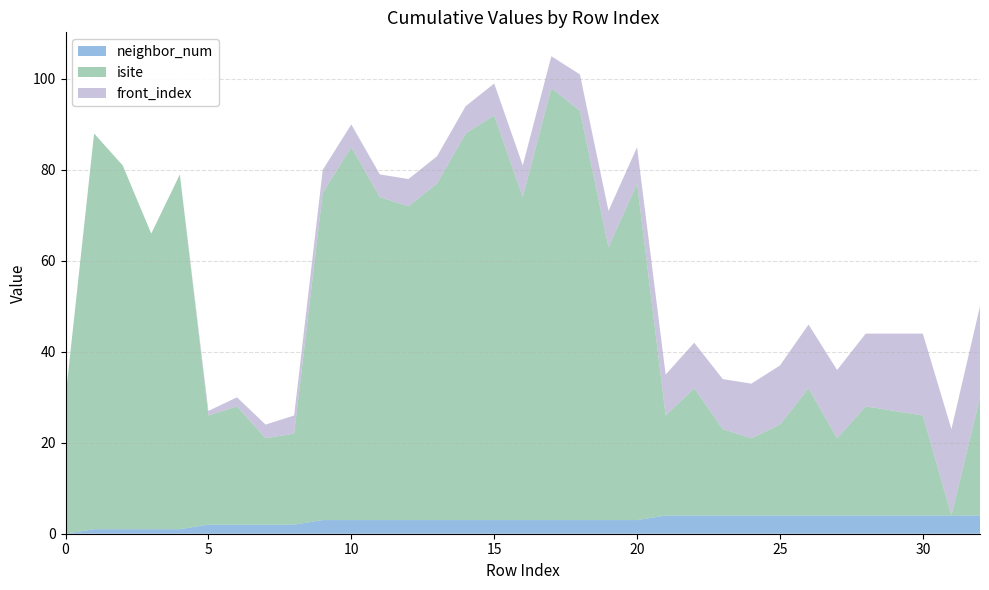

Reading left to right, extract all data points from this chart.

neighbor_num: 0=0	1=1	2=1	3=1	4=1	5=2	6=2	7=2	8=2	9=3	10=3	11=3	12=3	13=3	14=3	15=3	16=3	17=3	18=3	19=3	20=3	21=4	22=4	23=4	24=4	25=4	26=4	27=4	28=4	29=4	30=4	31=4	32=4
isite: 0=30	1=87	2=80	3=65	4=78	5=24	6=26	7=19	8=20	9=72	10=82	11=71	12=69	13=74	14=85	15=89	16=71	17=95	18=90	19=60	20=74	21=22	22=28	23=19	24=17	25=20	26=28	27=17	28=24	29=23	30=22	31=0	32=26
front_index: 0=0	1=0	2=0	3=0	4=0	5=1	6=2	7=3	8=4	9=5	10=5	11=5	12=6	13=6	14=6	15=7	16=7	17=7	18=8	19=8	20=8	21=9	22=10	23=11	24=12	25=13	26=14	27=15	28=16	29=17	30=18	31=19	32=20